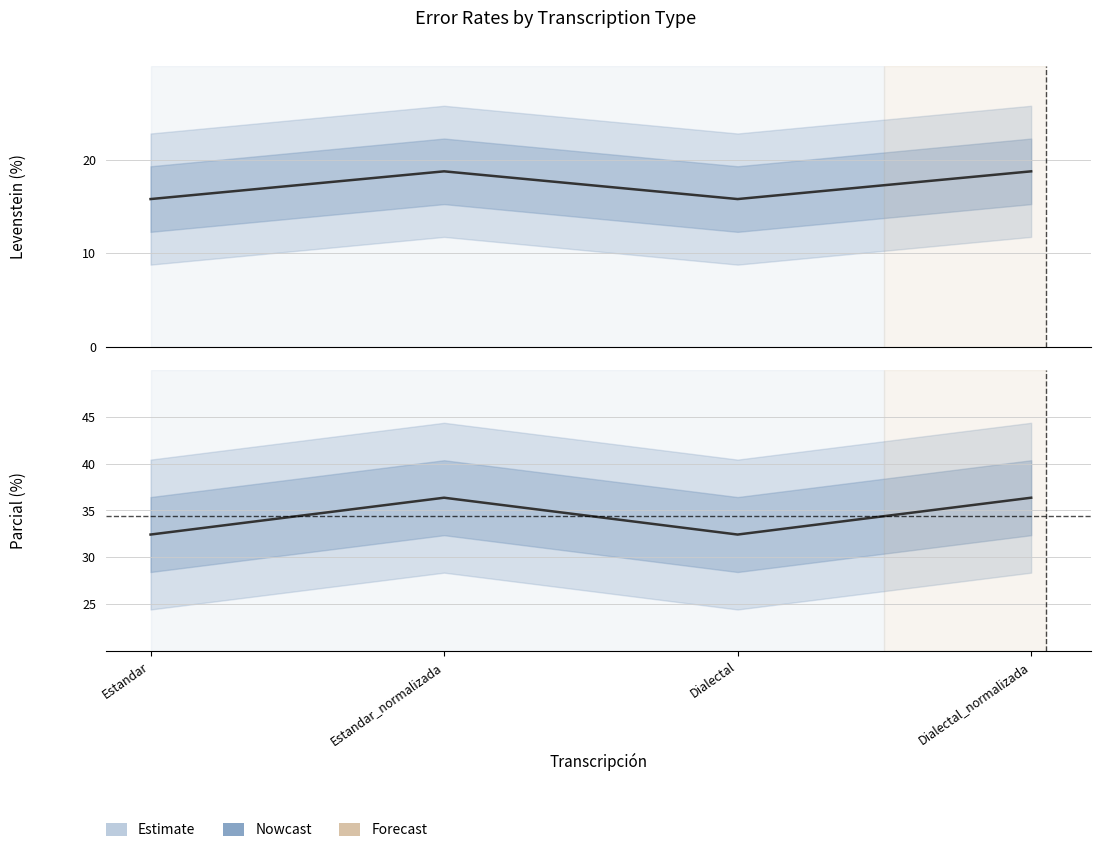

Reading right to left, extract all data points from this chart.

Levenstein: Dialectal_normalizada=18.8	Dialectal=15.8	Estandar_normalizada=18.8	Estandar=15.8
Parcial: Dialectal_normalizada=36.4	Dialectal=32.4	Estandar_normalizada=36.4	Estandar=32.4